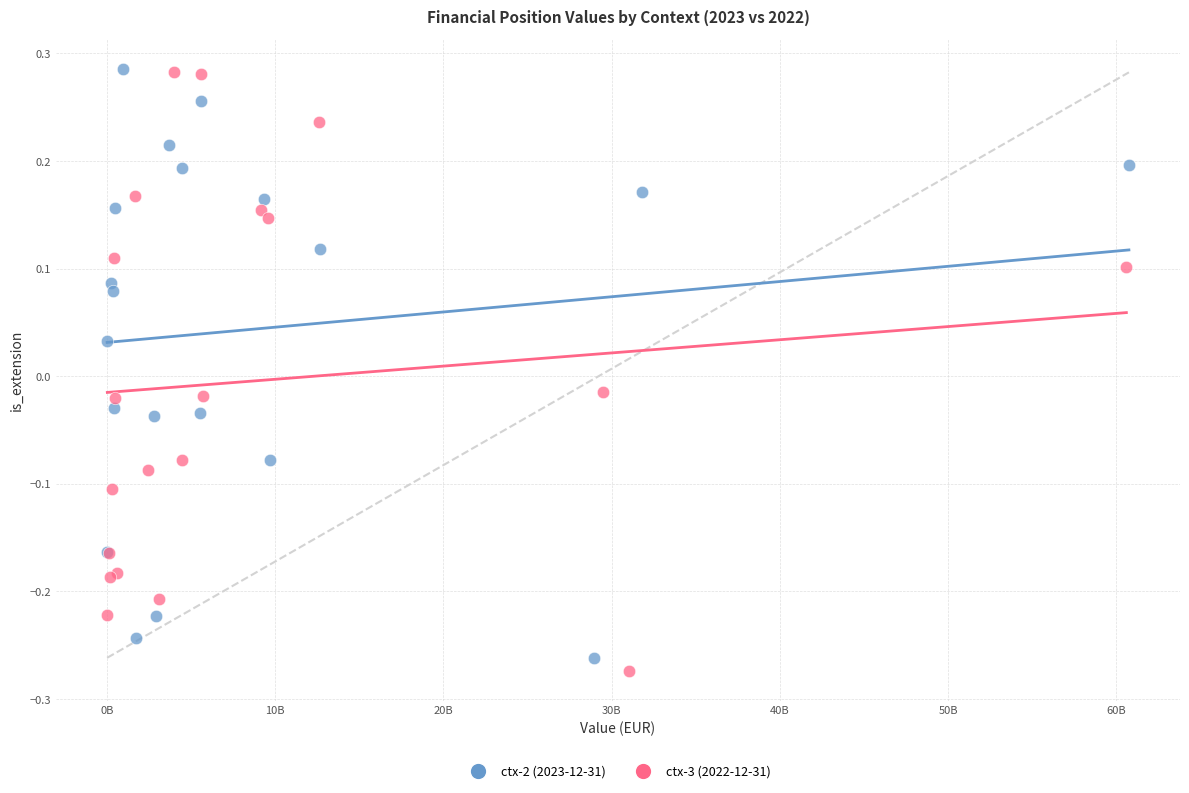

What are all the series names shown in the legend?

ctx-2 (2023-12-31), ctx-3 (2022-12-31)